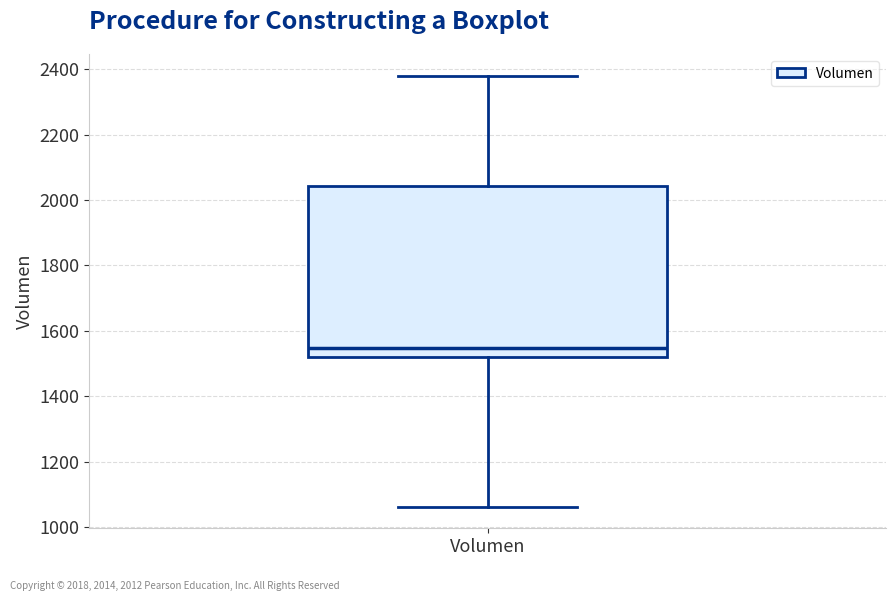

Transcribe this box plot: give where the median line is, the range the box spans, and where the two whiskers end, as read against the y-axis. The values are not printed on the chart, so give them approximately, as read against the axis.

median 1540, box 1520 to 2040, whiskers 1060 to 2380